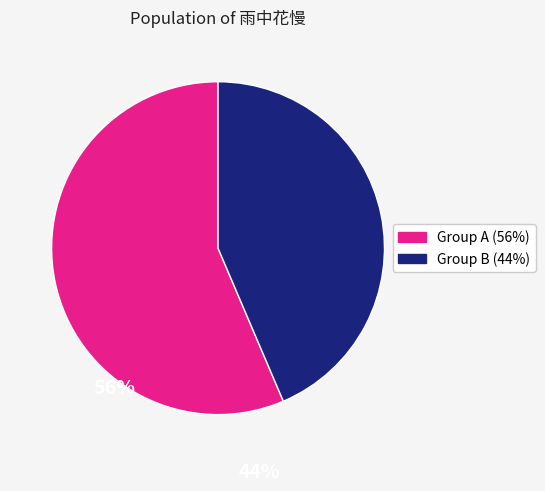

Is there a majority slice in this chart?

Yes